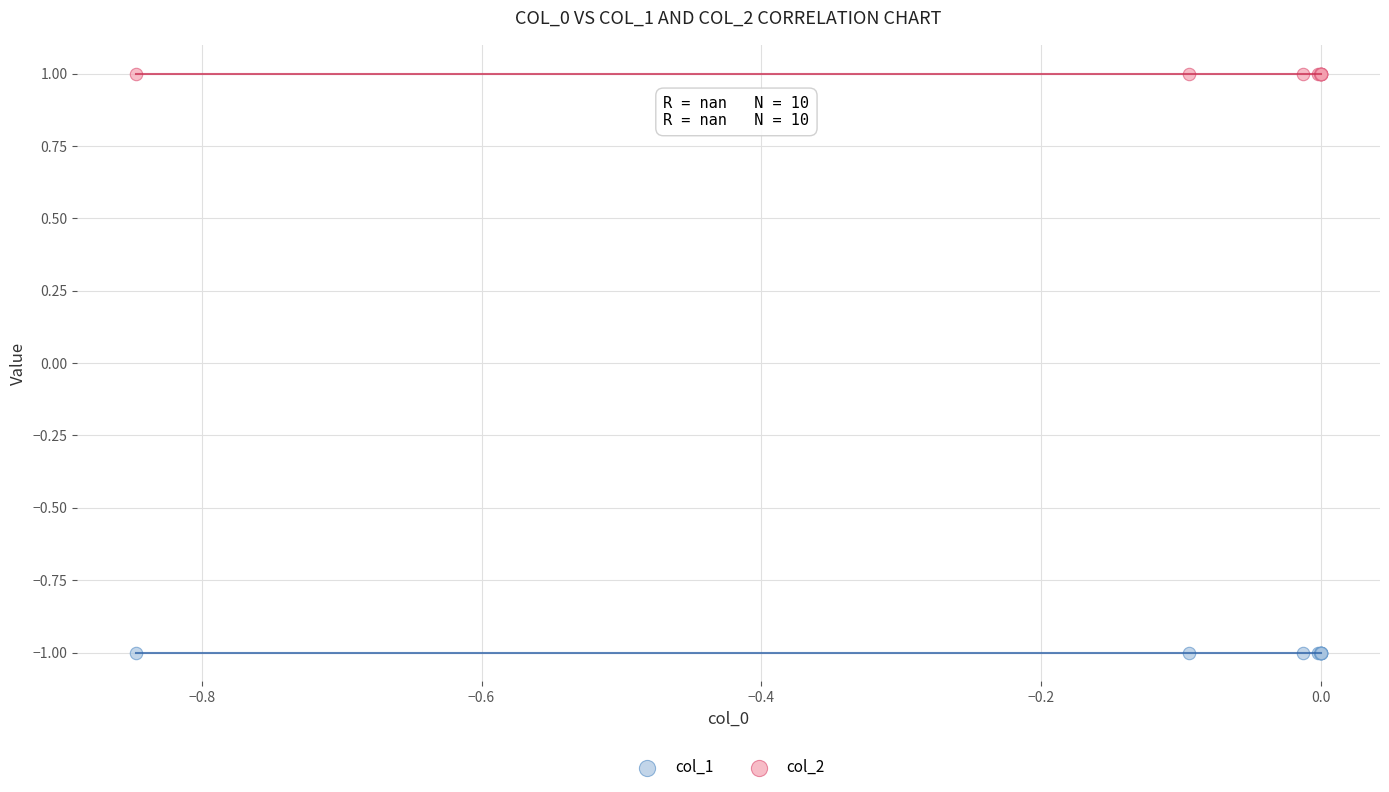

Which series reaches the maximum Y coordinate?

col_2